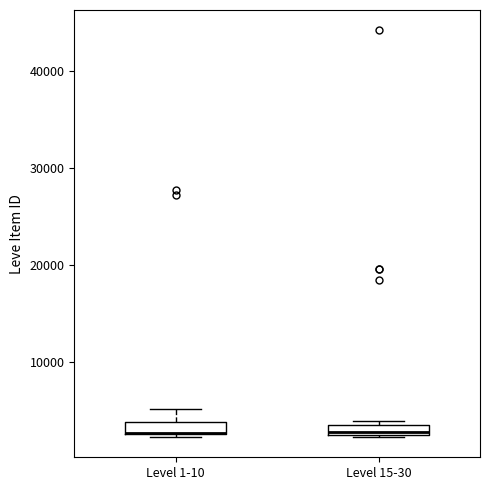

Where does the median line of the box for Level 15-30 sit on the y-axis? The values are not printed on the chart, so give them approximately, as read against the axis.

3000